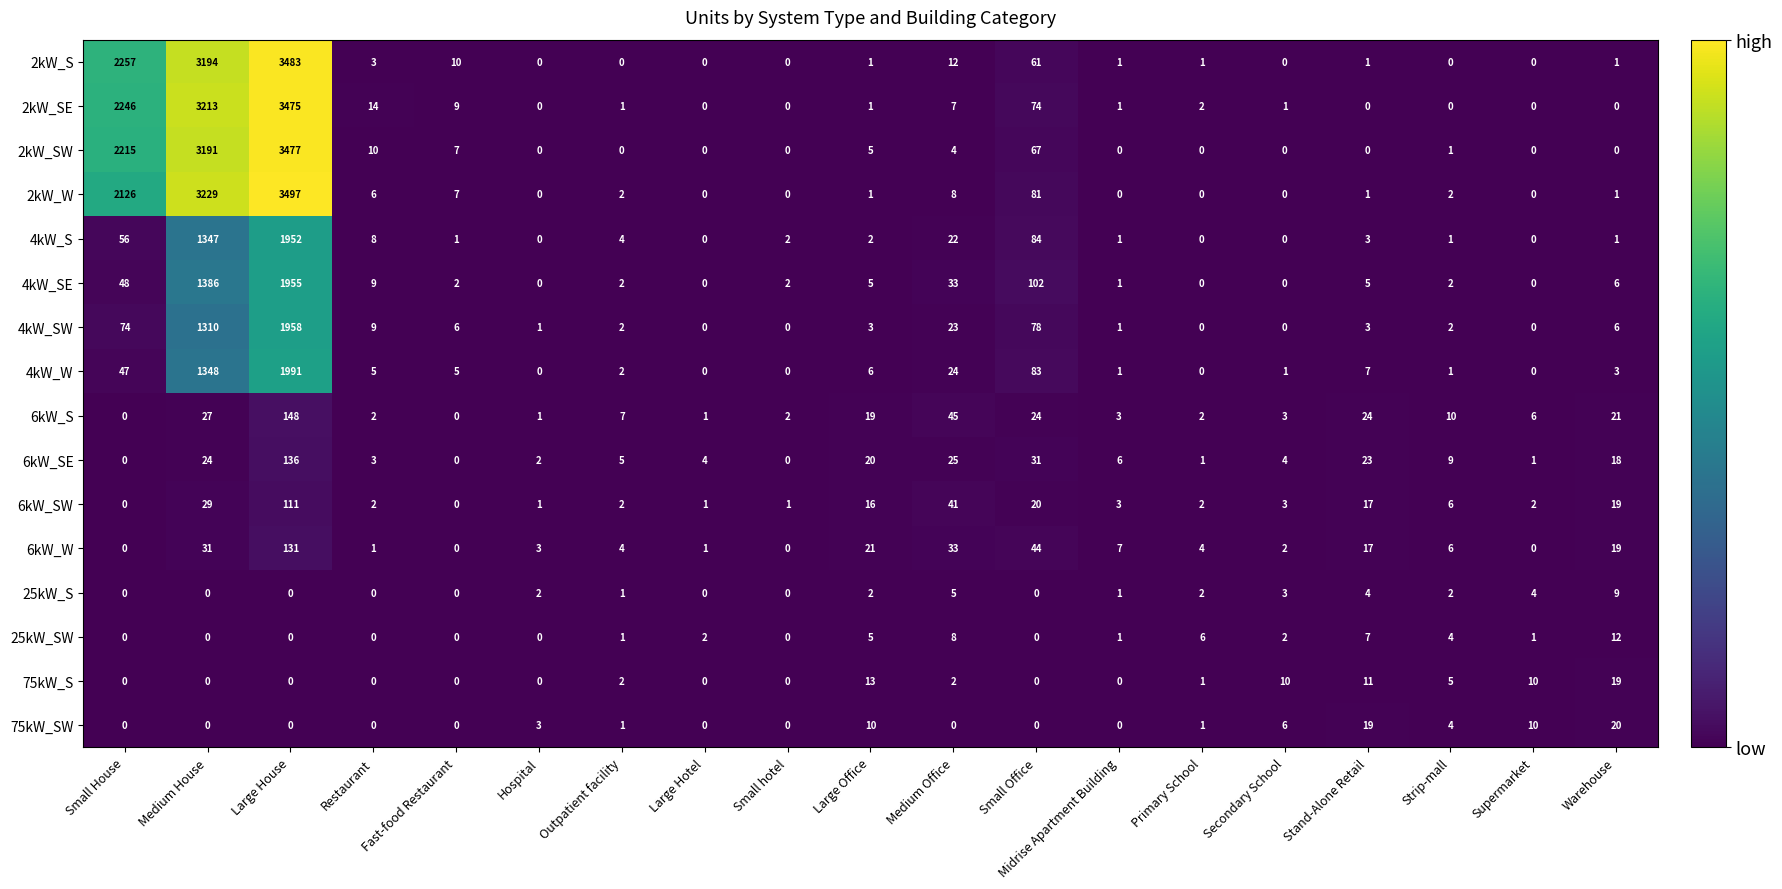

What is the maximum value shown in the chart?

3497